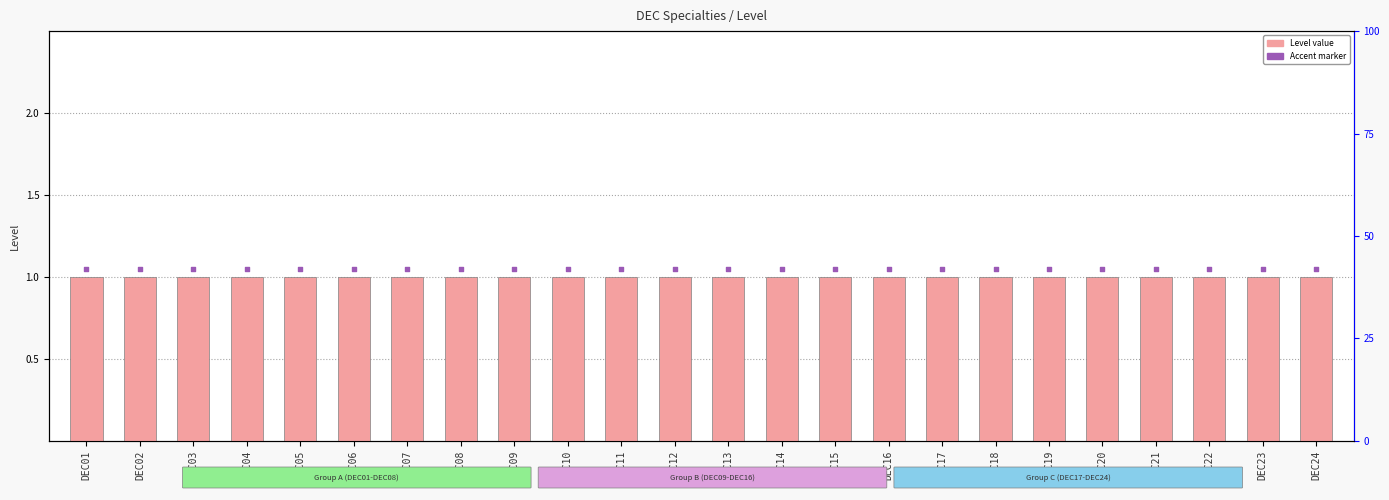

At how many categories does at least one series exceed 1?

24